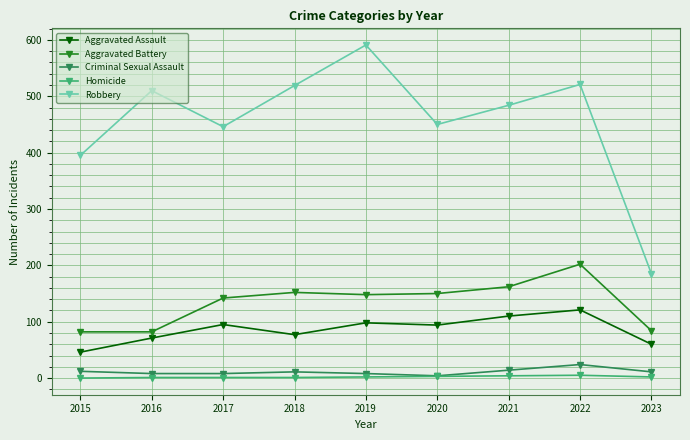

What is the spread (max minus min) of values at 2017?

445